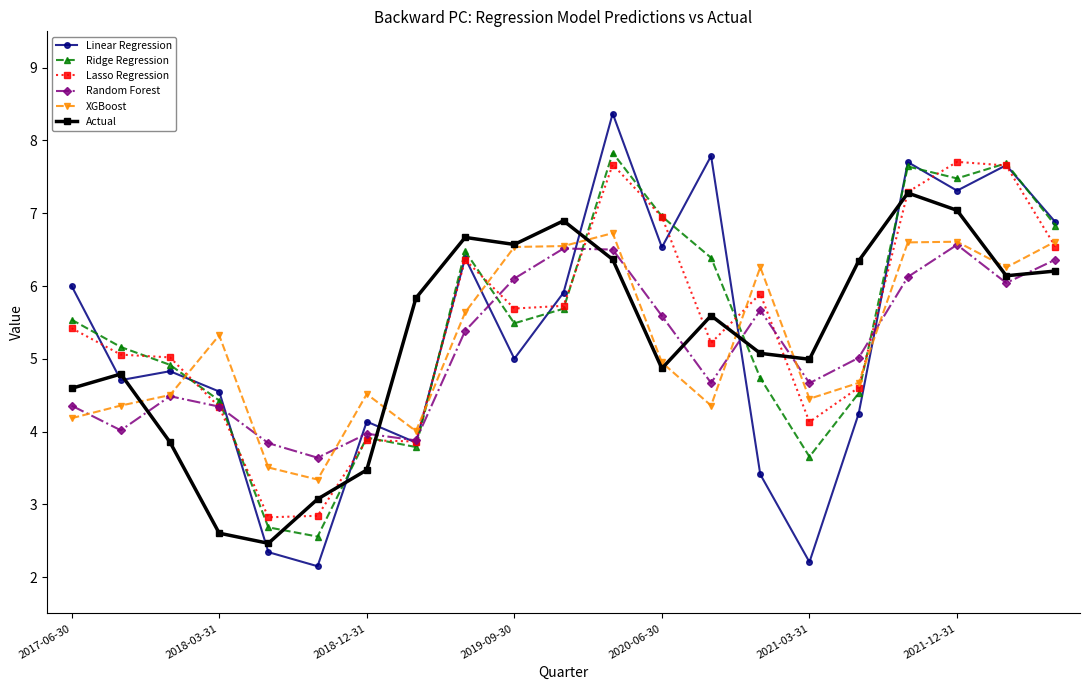

How many intersections are there between Actual and Ridge Regression?

6